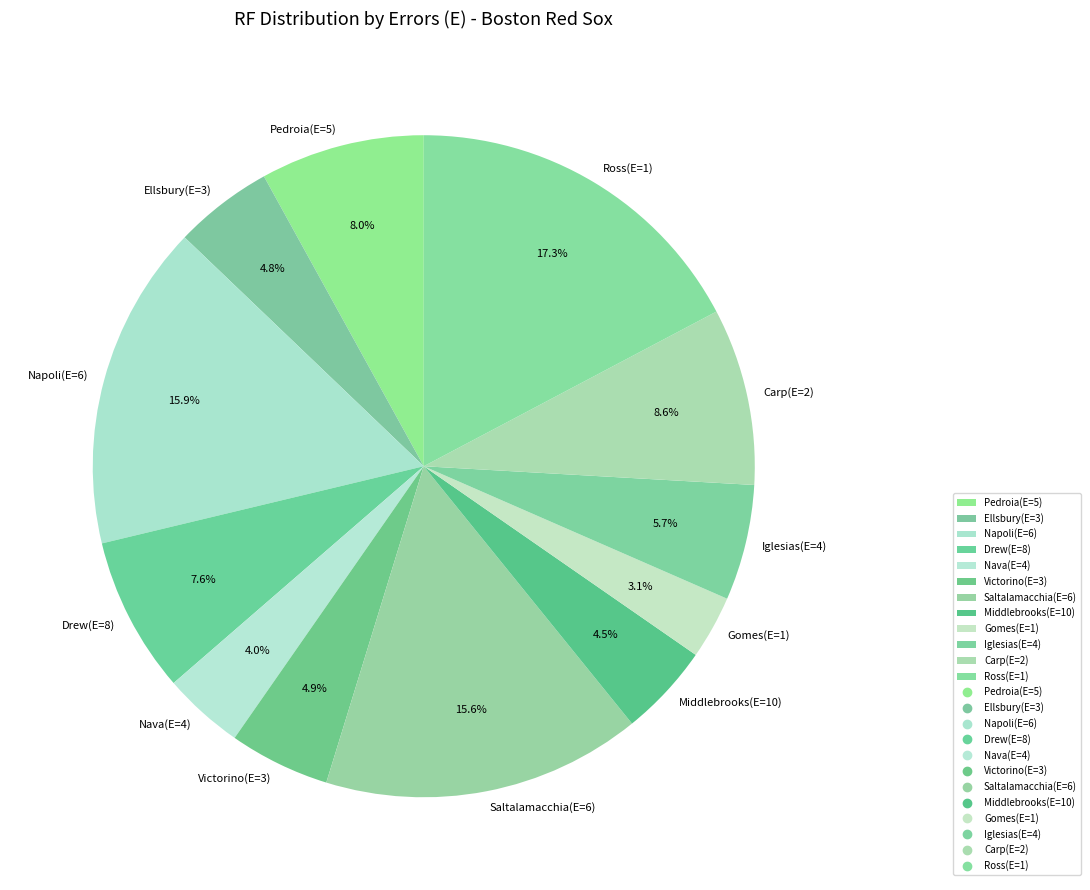

Which slice is the smallest?

Gomes(E=1)